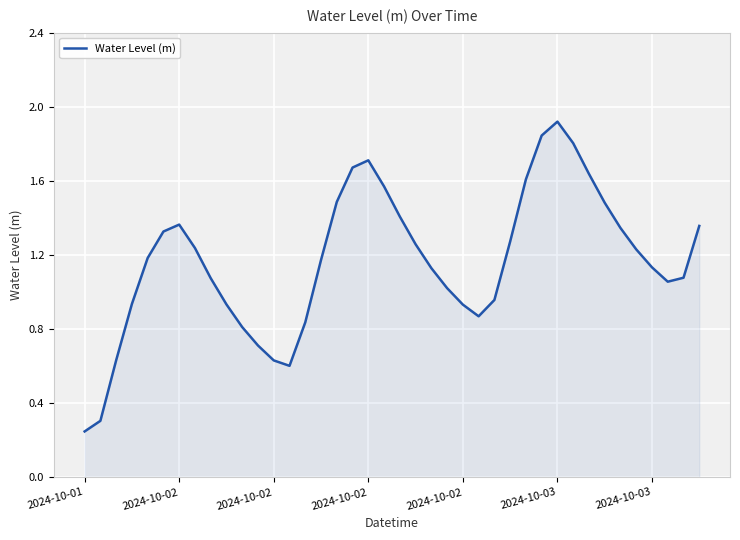

What is the maximum value shown in the chart?

1.9